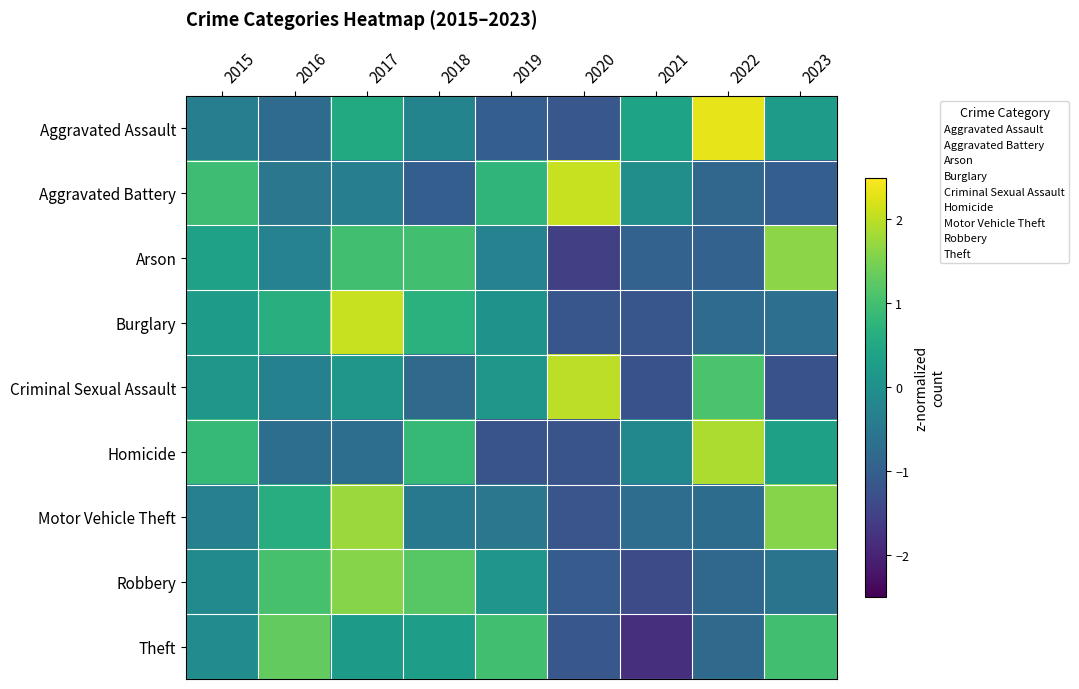

Reading left to right, extract all data points from this chart.

Aggravated Assault: 2015=-0.4	2016=-0.8	2017=0.5	2018=-0.2	2019=-1.0	2020=-1.1	2021=0.4	2022=2.3	2023=0.3
Aggravated Battery: 2015=0.9	2016=-0.5	2017=-0.4	2018=-1.0	2019=0.8	2020=2.1	2021=-0.0	2022=-0.9	2023=-1.0
Arson: 2015=0.4	2016=-0.3	2017=1.0	2018=1.0	2019=-0.3	2020=-1.6	2021=-0.9	2022=-0.9	2023=1.6
Burglary: 2015=0.3	2016=0.7	2017=2.1	2018=0.7	2019=0.1	2020=-1.2	2021=-1.2	2022=-0.8	2023=-0.7
Criminal Sexual Assault: 2015=0.2	2016=-0.3	2017=0.2	2018=-0.8	2019=0.2	2020=2.0	2021=-1.2	2022=1.1	2023=-1.2
Homicide: 2015=0.9	2016=-0.7	2017=-0.7	2018=0.9	2019=-1.2	2020=-1.2	2021=-0.2	2022=1.9	2023=0.3
Motor Vehicle Theft: 2015=-0.3	2016=0.6	2017=1.7	2018=-0.5	2019=-0.5	2020=-1.2	2021=-0.7	2022=-0.7	2023=1.6
Robbery: 2015=-0.1	2016=1.0	2017=1.6	2018=1.2	2019=0.1	2020=-1.0	2021=-1.4	2022=-0.8	2023=-0.6
Theft: 2015=-0.1	2016=1.3	2017=0.2	2018=0.3	2019=1.0	2020=-1.1	2021=-1.8	2022=-0.8	2023=1.0